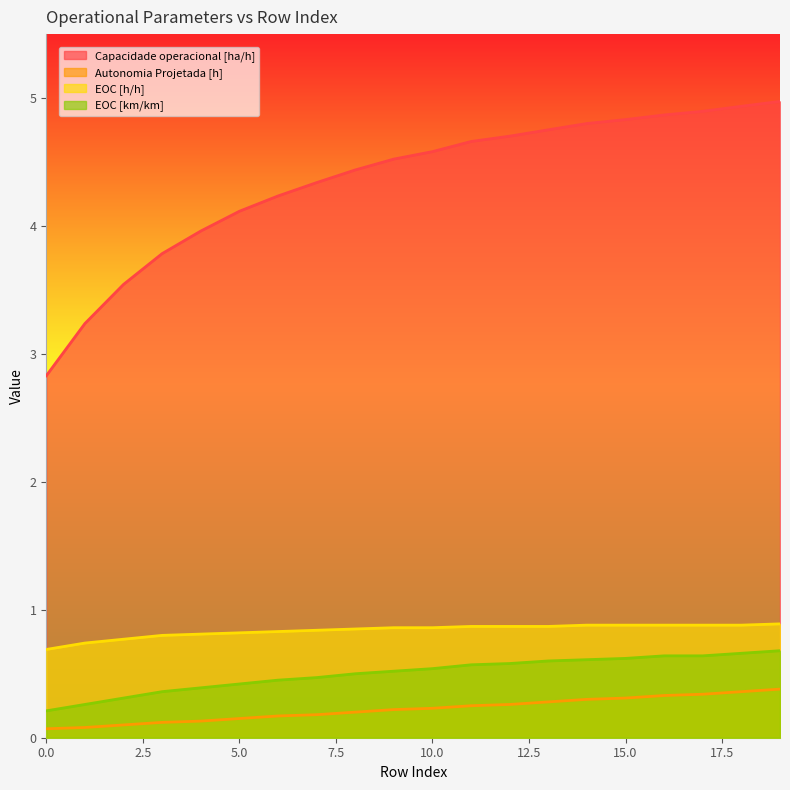

Reading left to right, what are all the values shown in this chart?

Capacidade operacional [ha/h]: 2.8	3.2	3.5	3.8	4.0	4.1	4.2	4.3	4.4	4.5	4.6	4.7	4.7	4.8	4.8	4.8	4.9	4.9	4.9	5.0
Autonomia Projetada [h]: 0.1	0.1	0.1	0.1	0.1	0.1	0.2	0.2	0.2	0.2	0.2	0.2	0.3	0.3	0.3	0.3	0.3	0.3	0.4	0.4
EOC [h/h]: 0.7	0.7	0.8	0.8	0.8	0.8	0.8	0.8	0.8	0.9	0.9	0.9	0.9	0.9	0.9	0.9	0.9	0.9	0.9	0.9
EOC [km/km]: 0.2	0.3	0.3	0.4	0.4	0.4	0.5	0.5	0.5	0.5	0.5	0.6	0.6	0.6	0.6	0.6	0.6	0.6	0.7	0.7